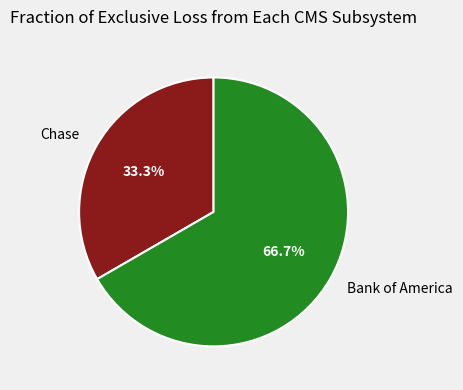

How many segments does this pie chart have?

2